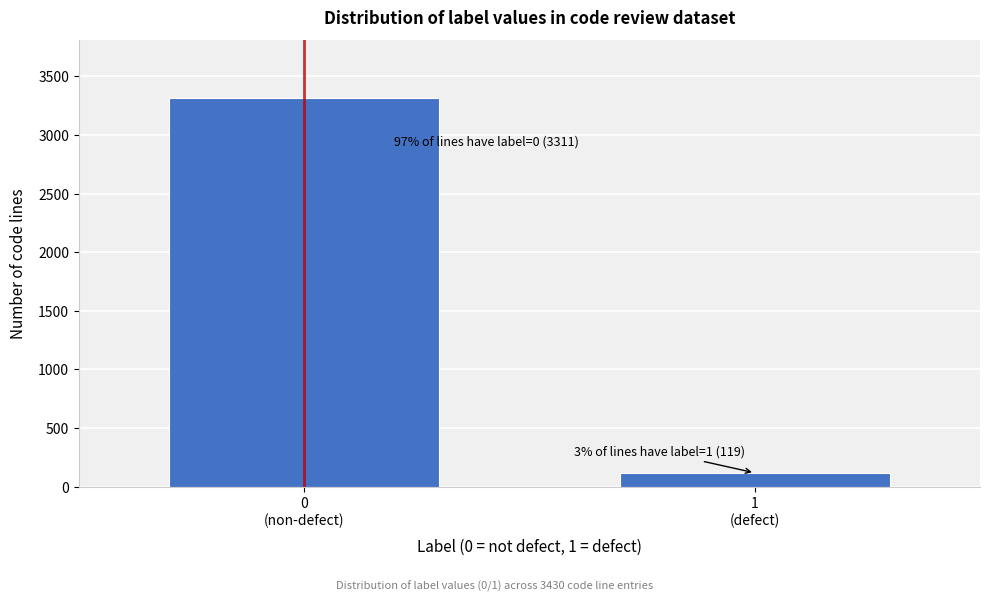

Reading left to right, list all the values displayed in this chart.

3311	119